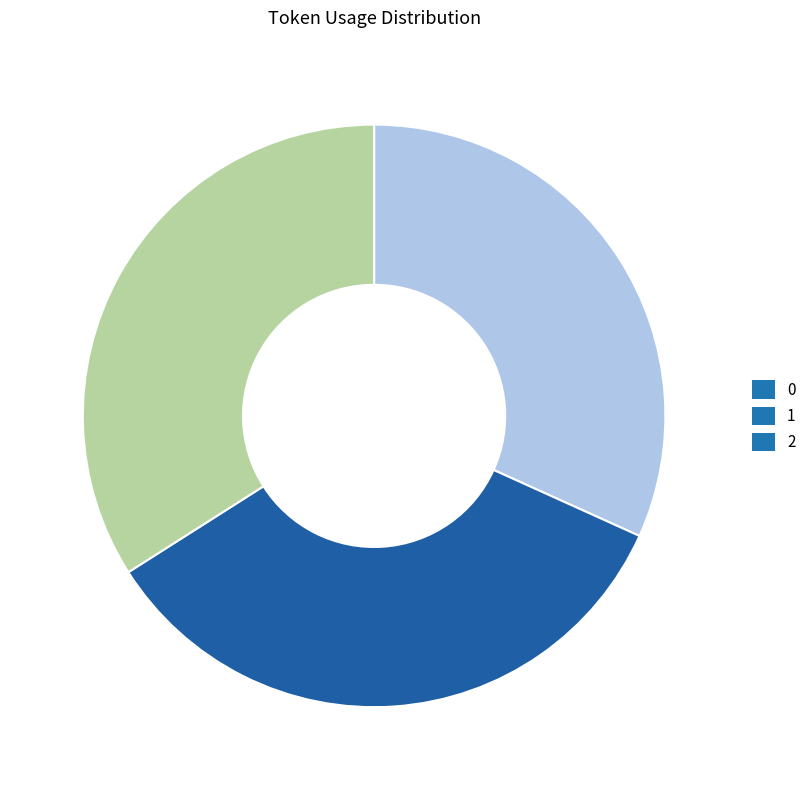

The 1 slice represents 41% of the pie. True or false?

False